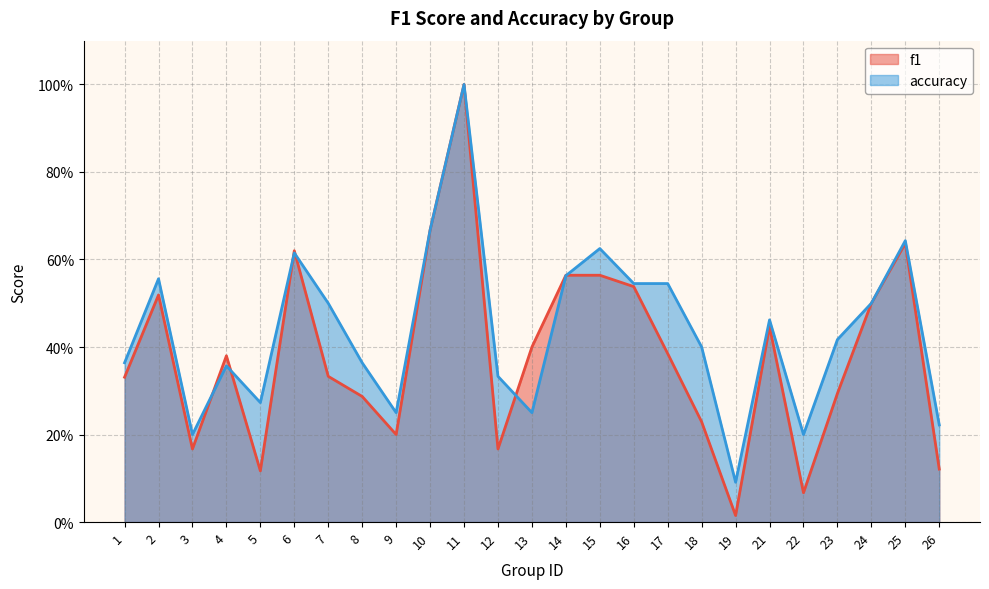

The f1 series shows 0.1 at 22. True or false?

True